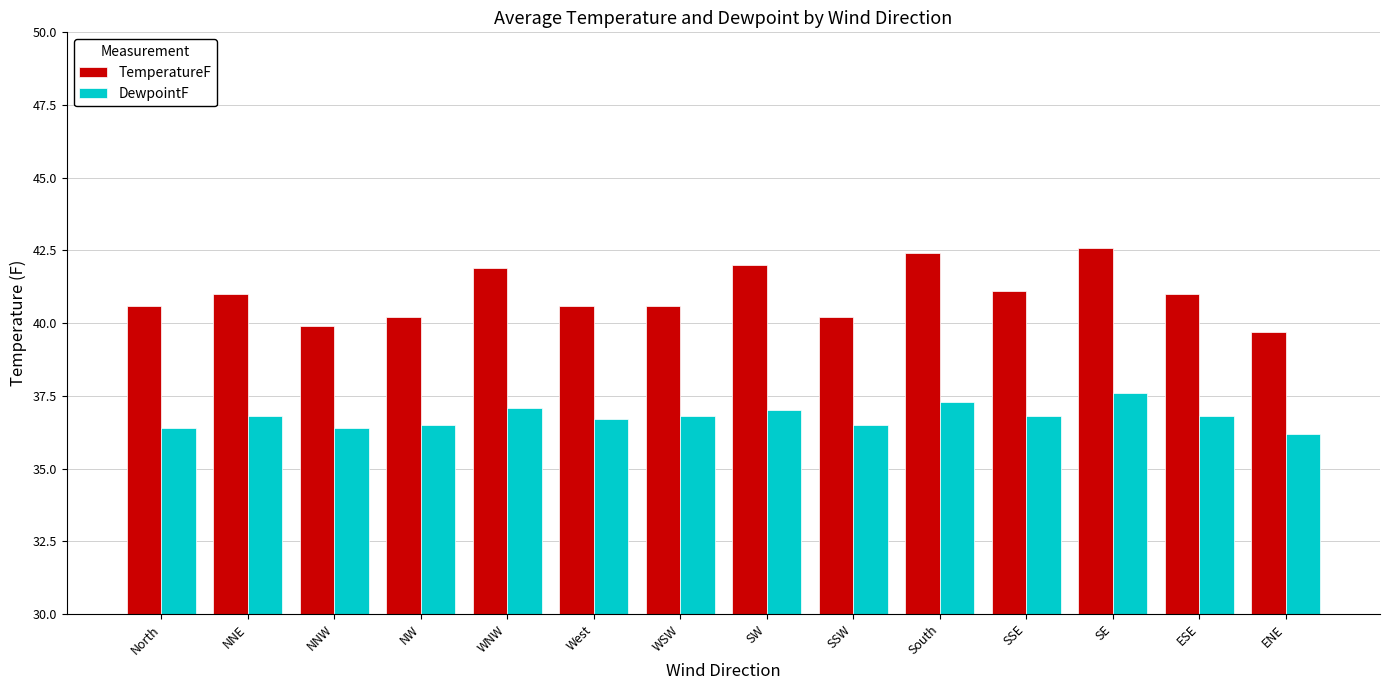

What is the difference between the DewpointF values at NW and NNE?

0.3